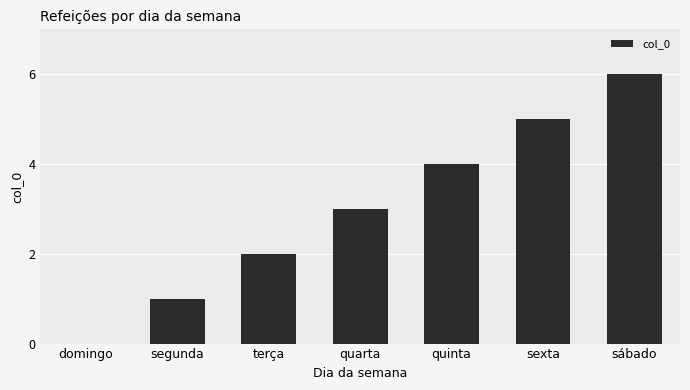

Reading right to left, what are all the values shown in this chart?

6	5	4	3	2	1	0